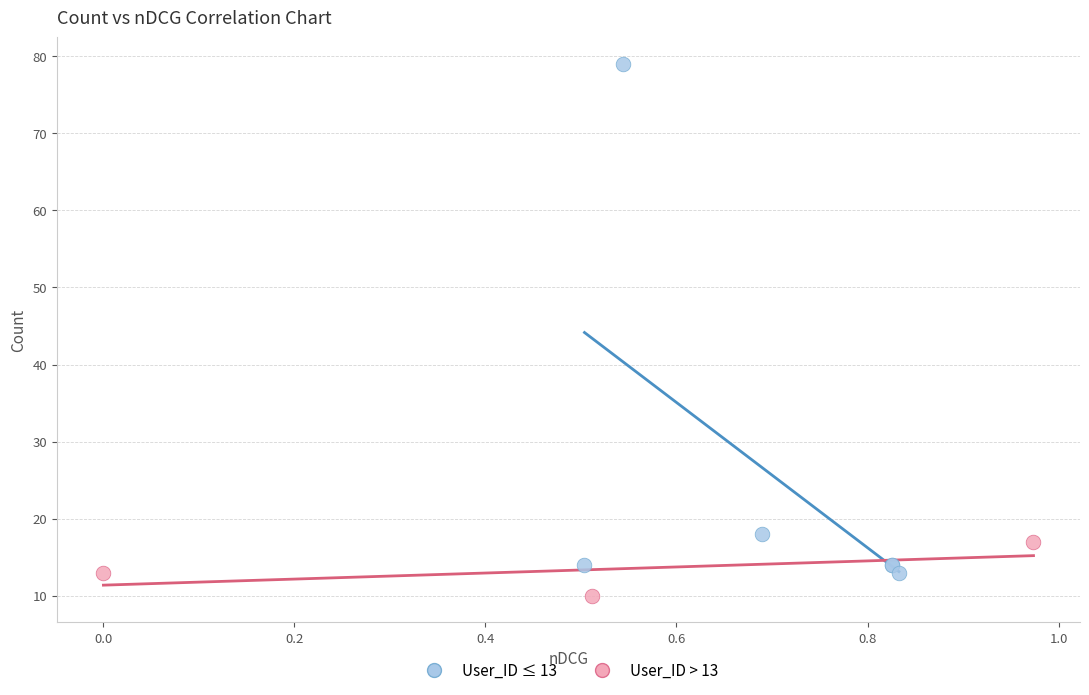

Which series contains the highest Y value?

User_ID ≤ 13